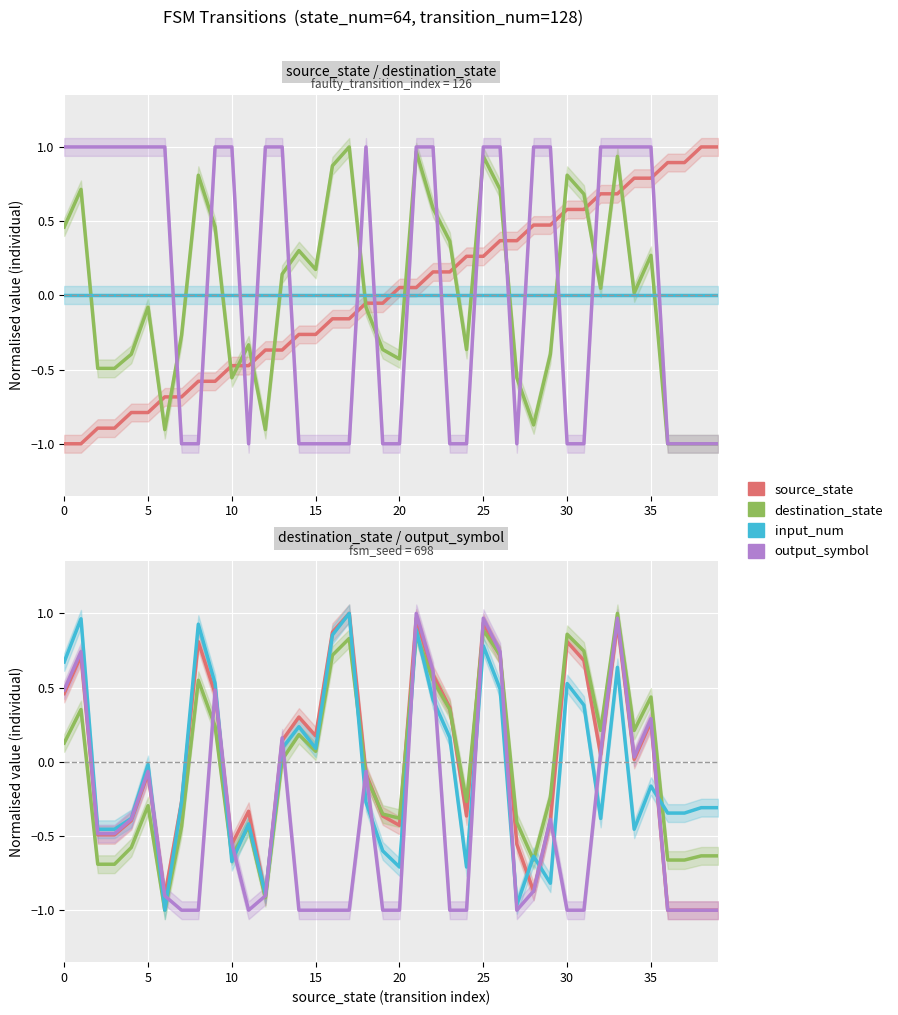

Is this an area chart (filled region under the line)?

No